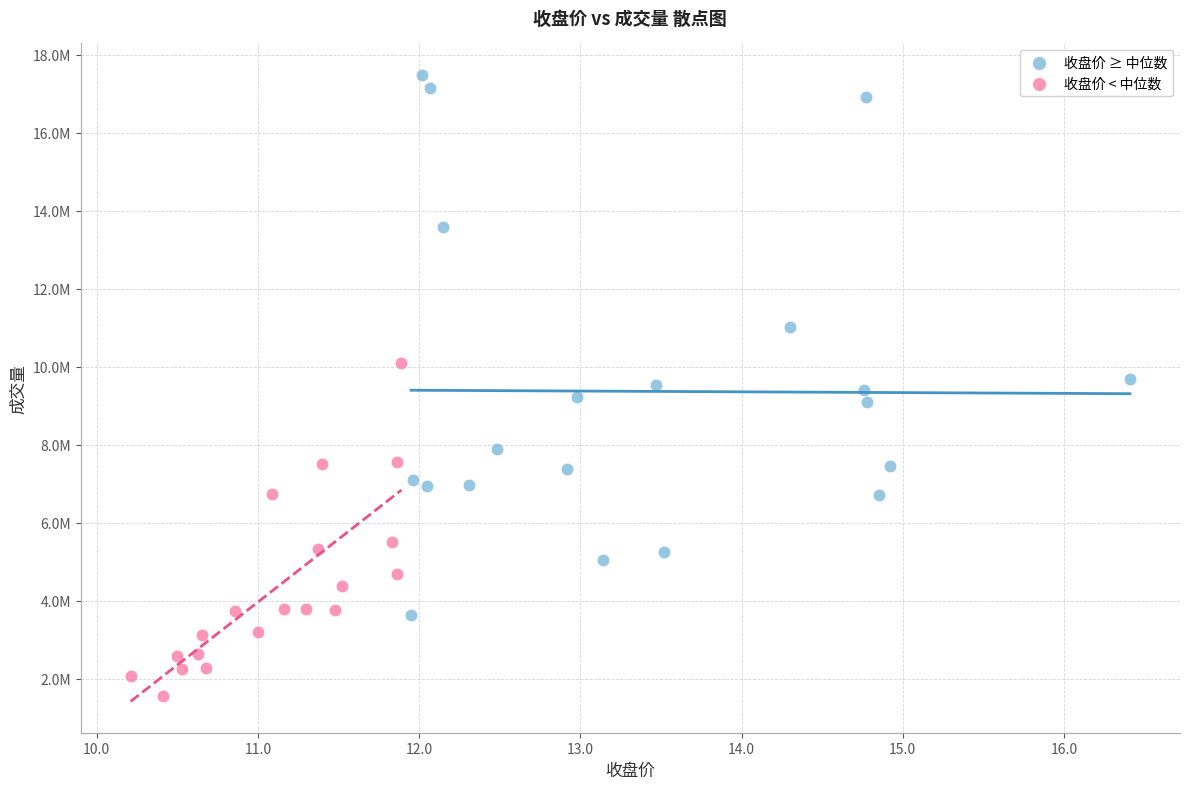

Which series contains the highest Y value?

收盘价 ≥ 中位数